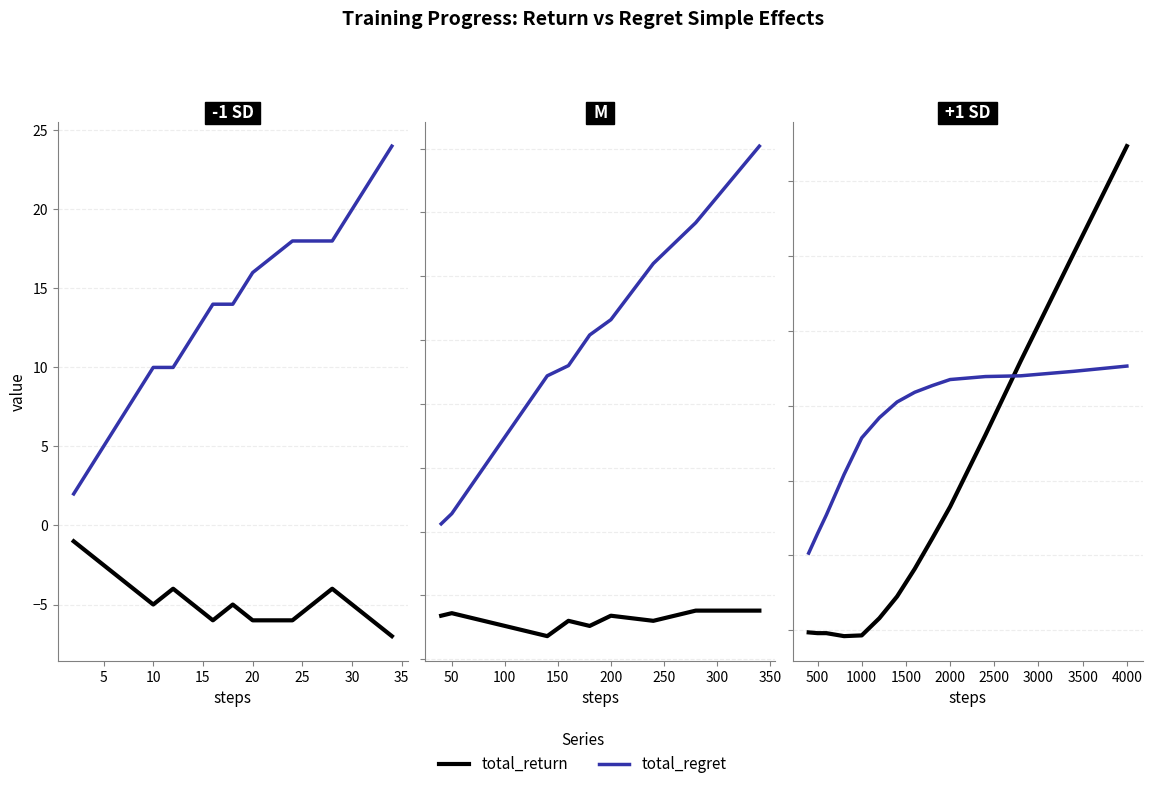

At how many categories does at least one series exceed 295?

12